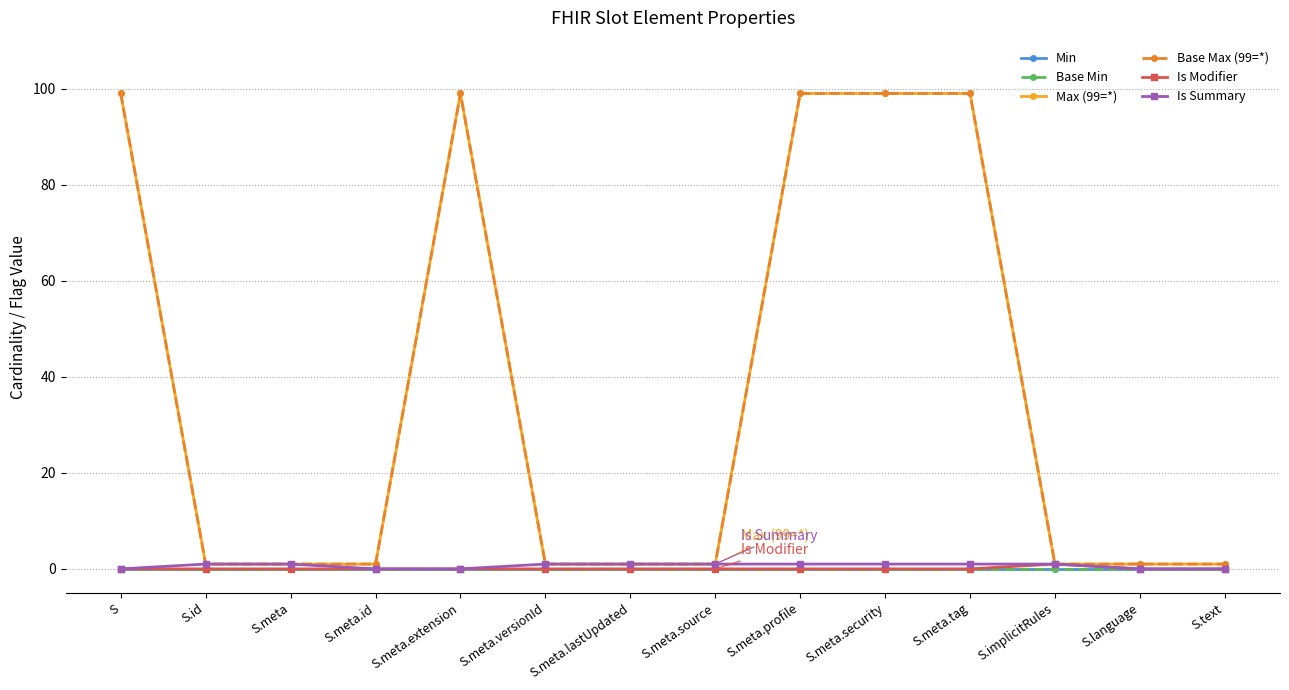

True or false: Is Summary and Min cross at least once.

False